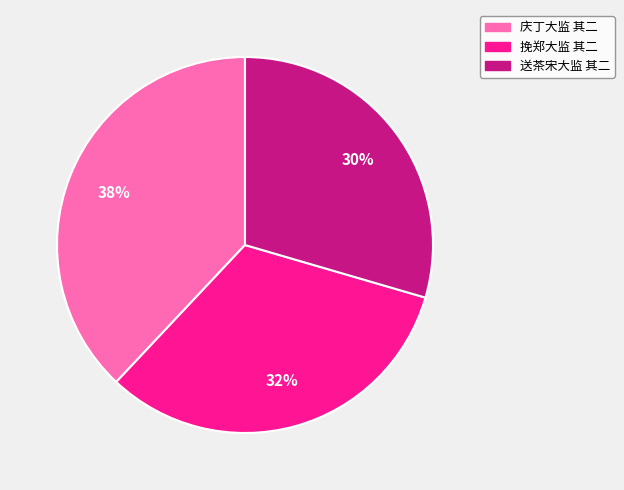

Between 庆丁大监 其二 and 挽郑大监 其二, which is larger?

庆丁大监 其二